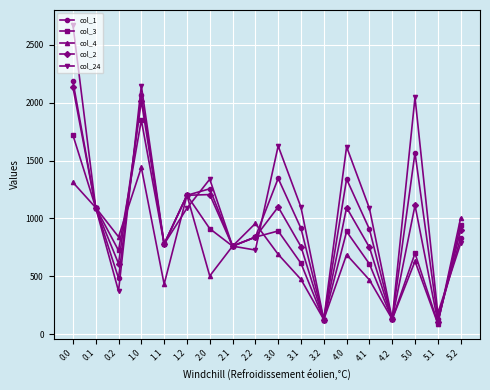

The value of col_3 at 2.1 is 761.2. True or false?

True